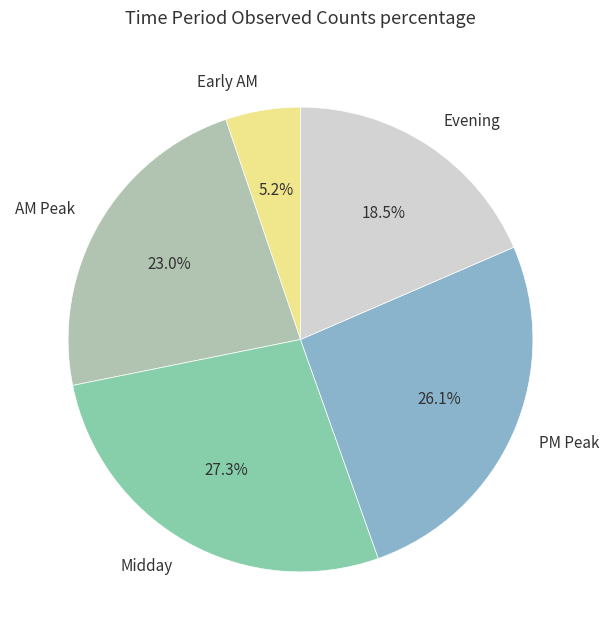

Is the sum of Early AM and AM Peak greater than half?

No